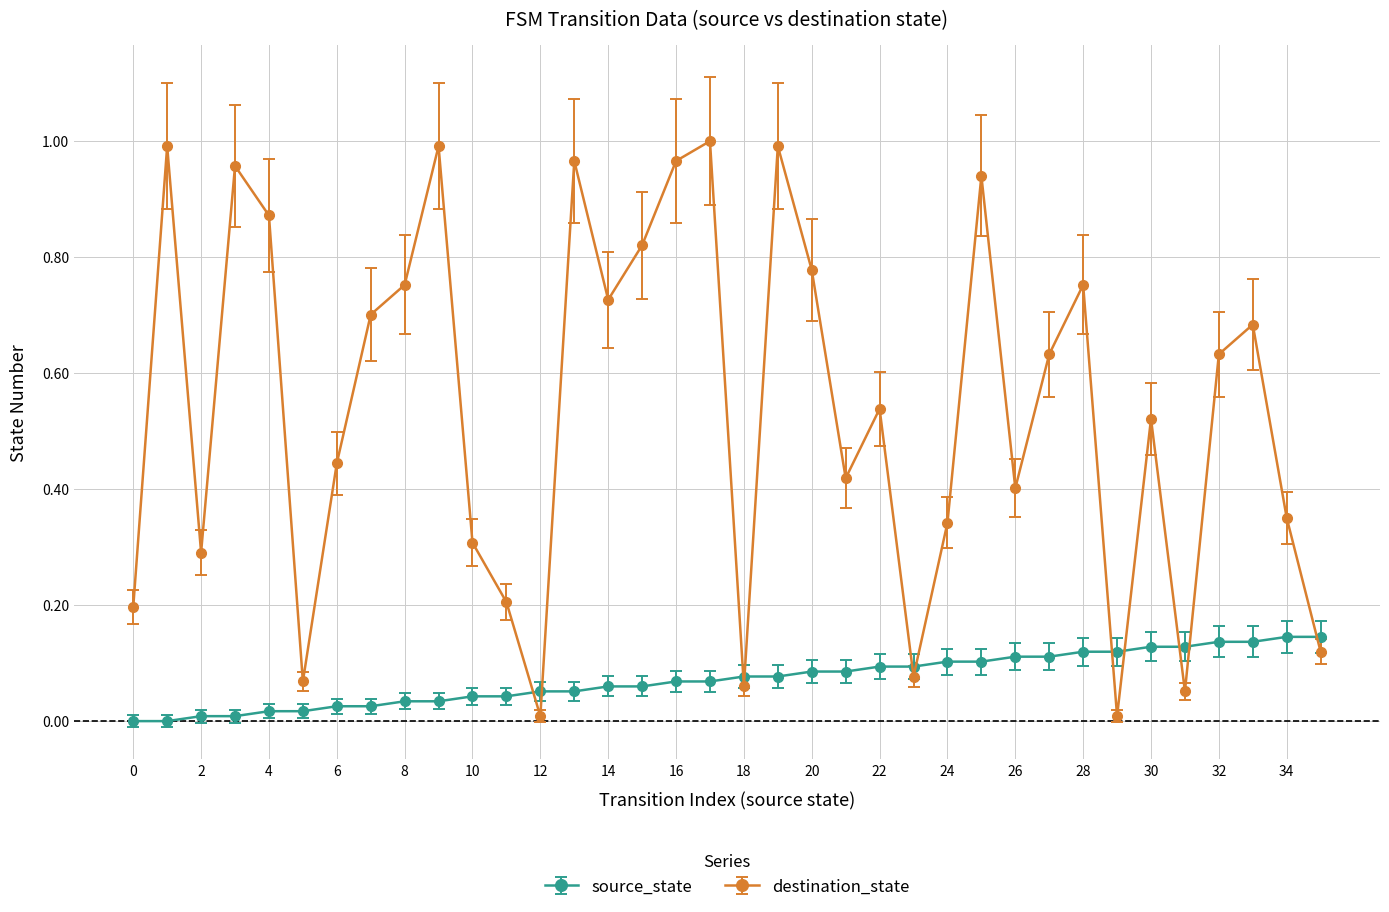

After their last crossing, which series has the higher values: source_state or destination_state?

source_state